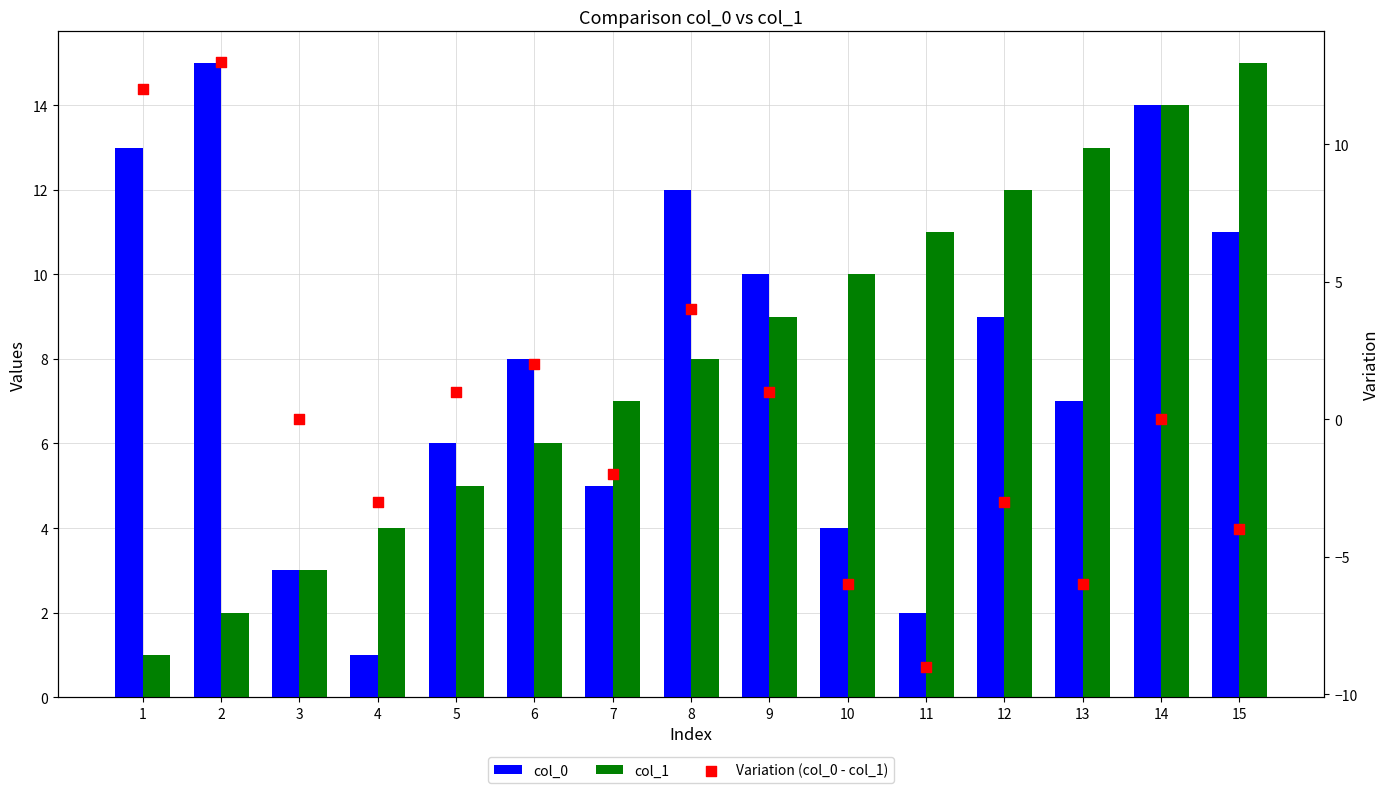

Is the value of Variation (col_0 - col_1) at 14 greater than the value of col_1 at 15?

No